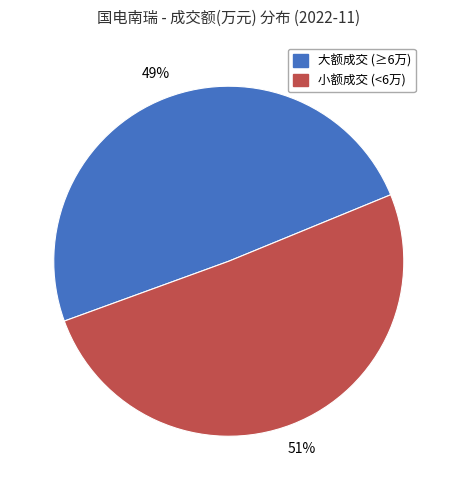

To the nearest percent, what portion does 大额成交 (≥6万) represent?

49%